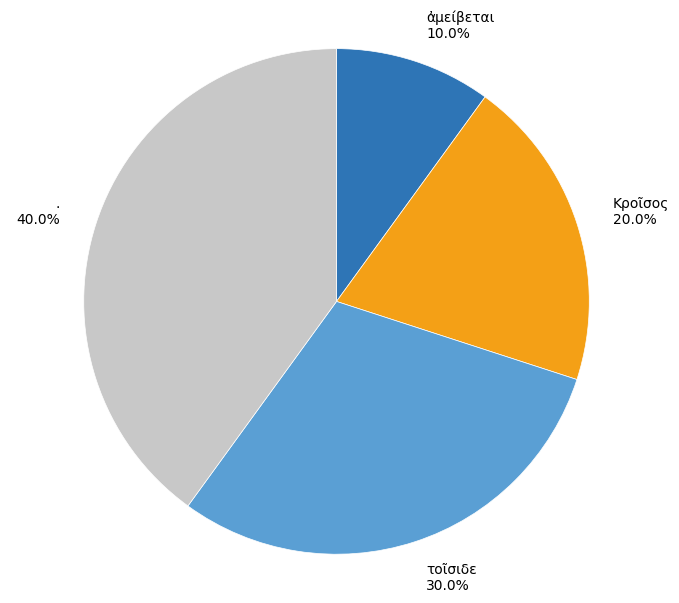

To the nearest percent, what is the difference between the Κροῖσος and ἀμείβεται slice percentages?

10%